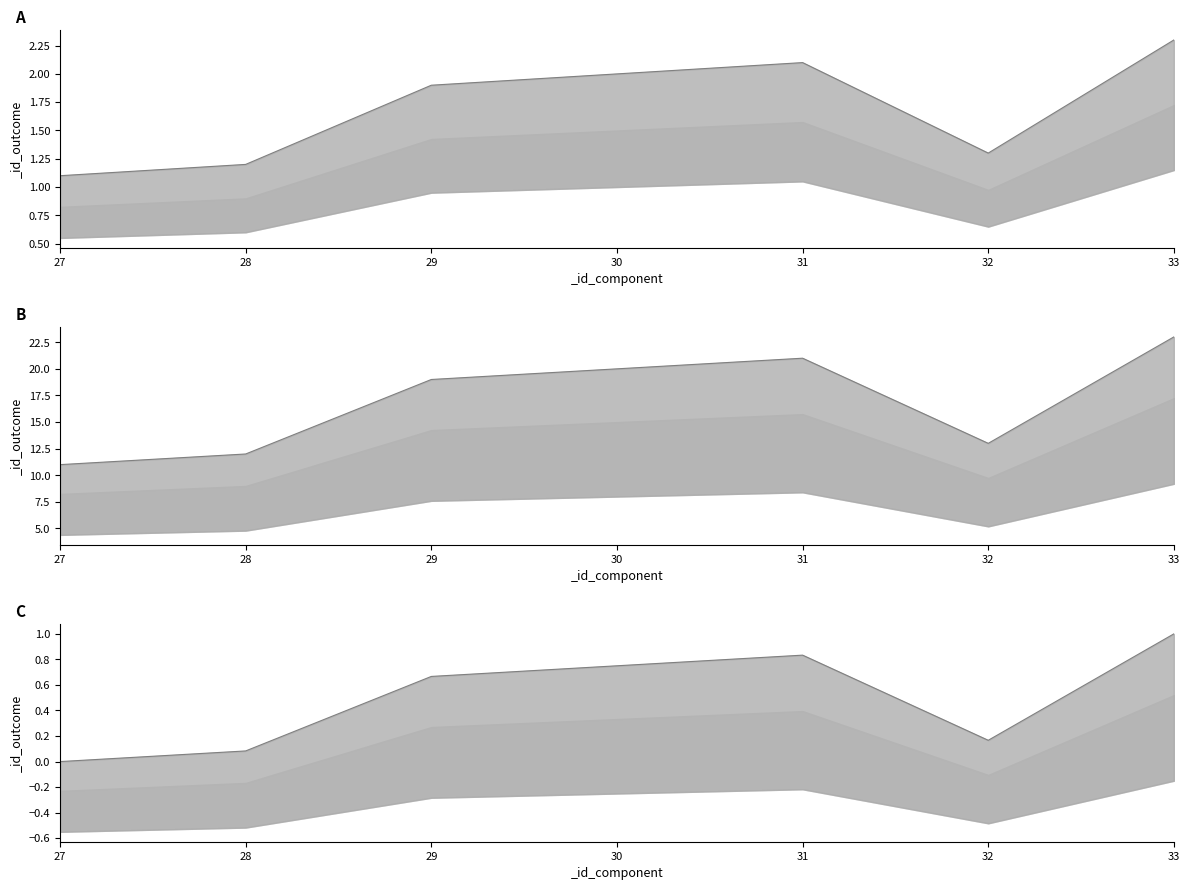

Reading left to right, list all the values displayed in this chart.

27=1.1	28=1.2	29=1.9	30=2.0	31=2.1	32=1.3	33=2.3